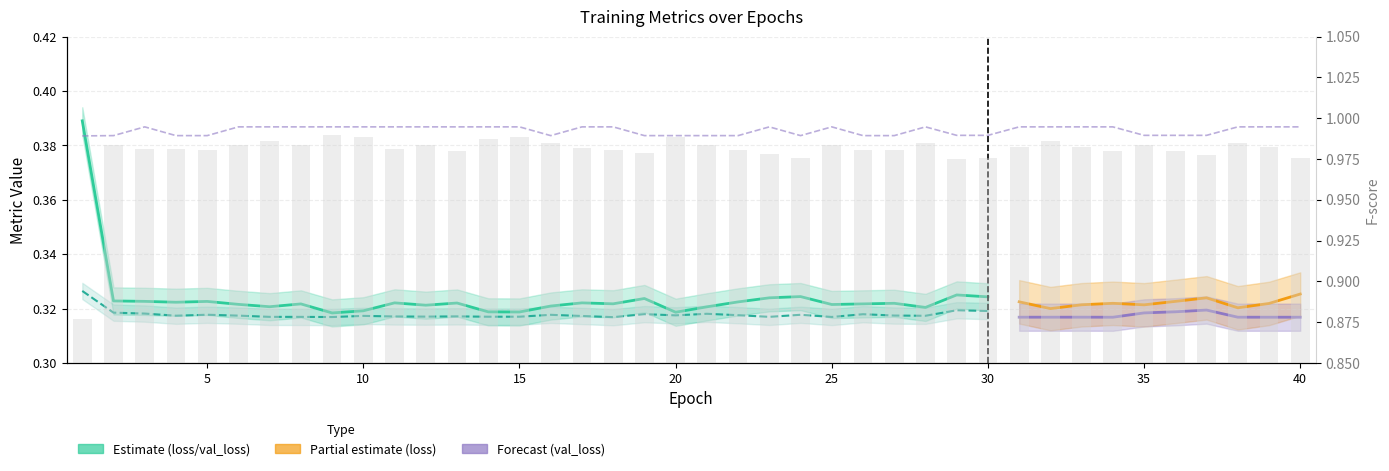

Which label corresponds to the largest value in the chart?

3